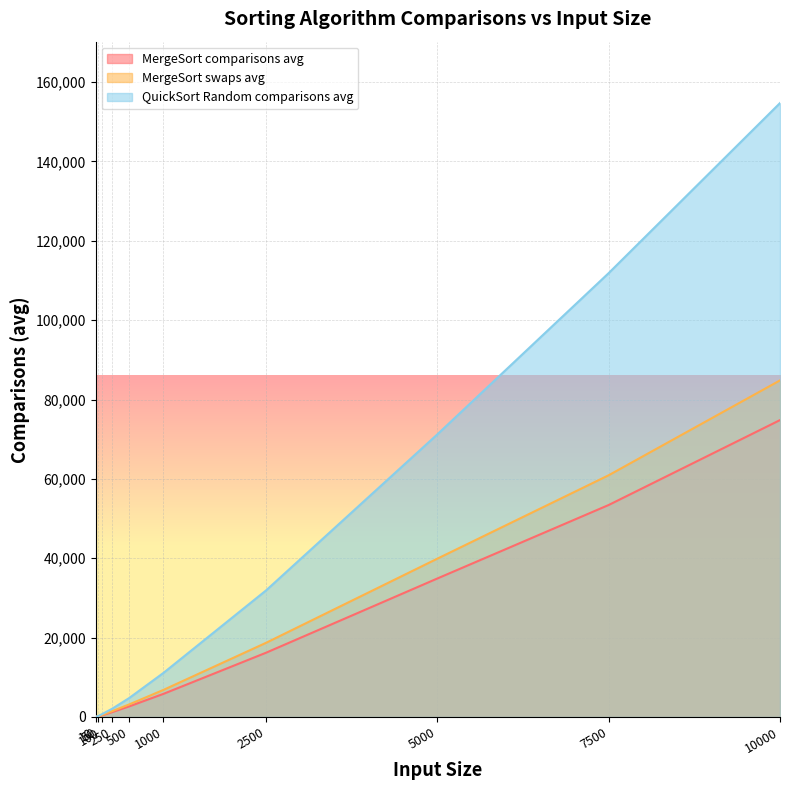

How many lines are shown in the chart?

3